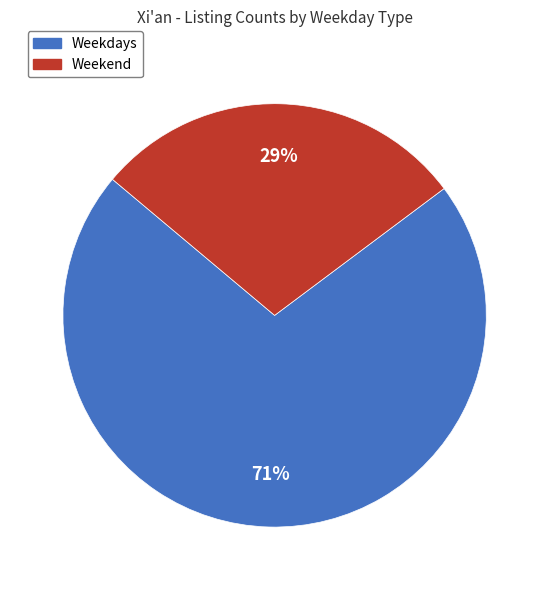

To the nearest percent, what is the average slice percentage?

50%